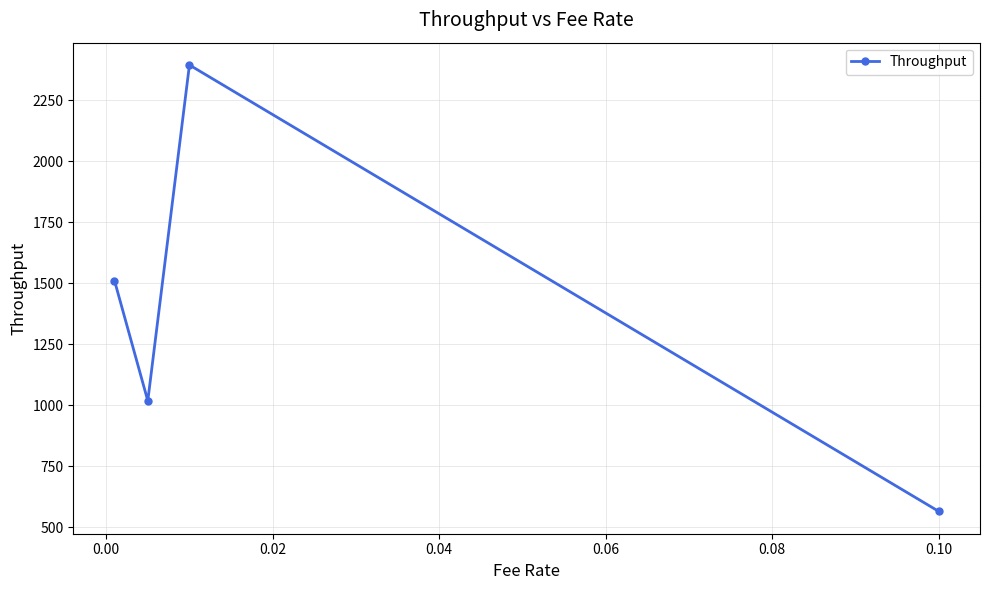

How many points are lower than both their immediate neighbors (excluding endpoints)?

1